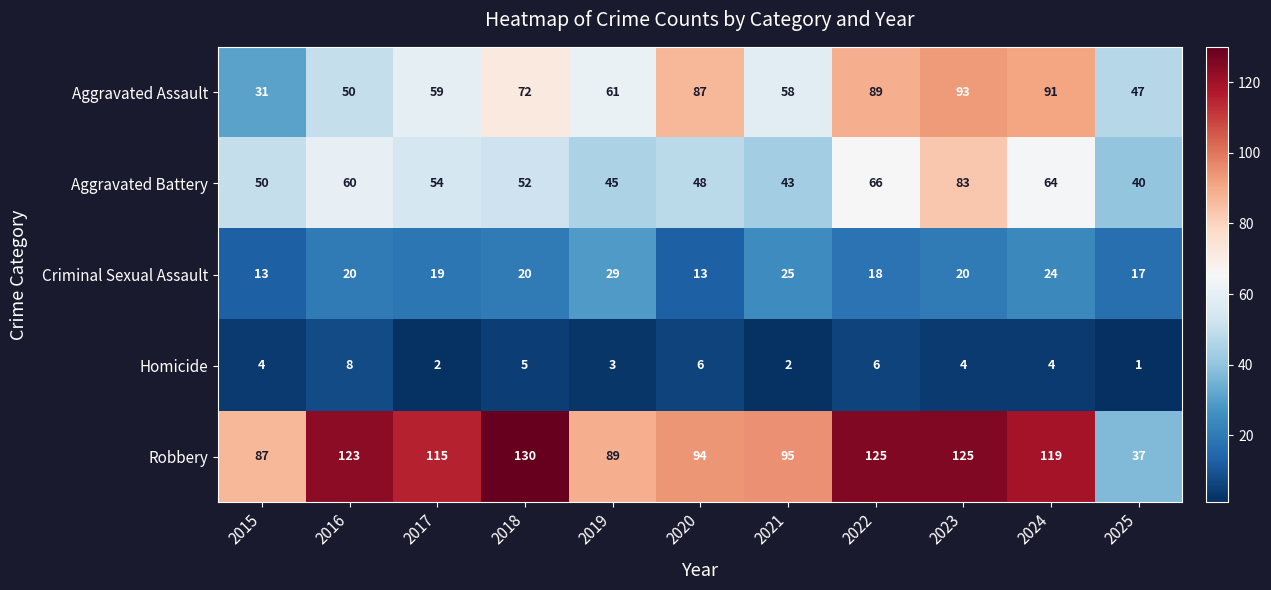

How many data points in Homicide are less than 4?

4